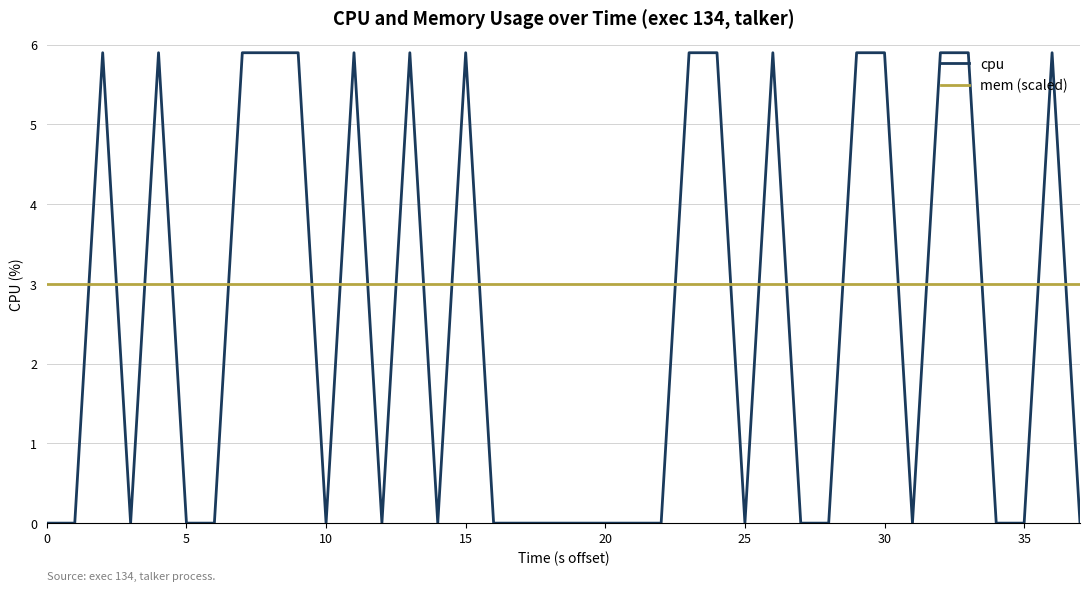

After their last crossing, which series has the higher values: mem (scaled) or cpu?

mem (scaled)